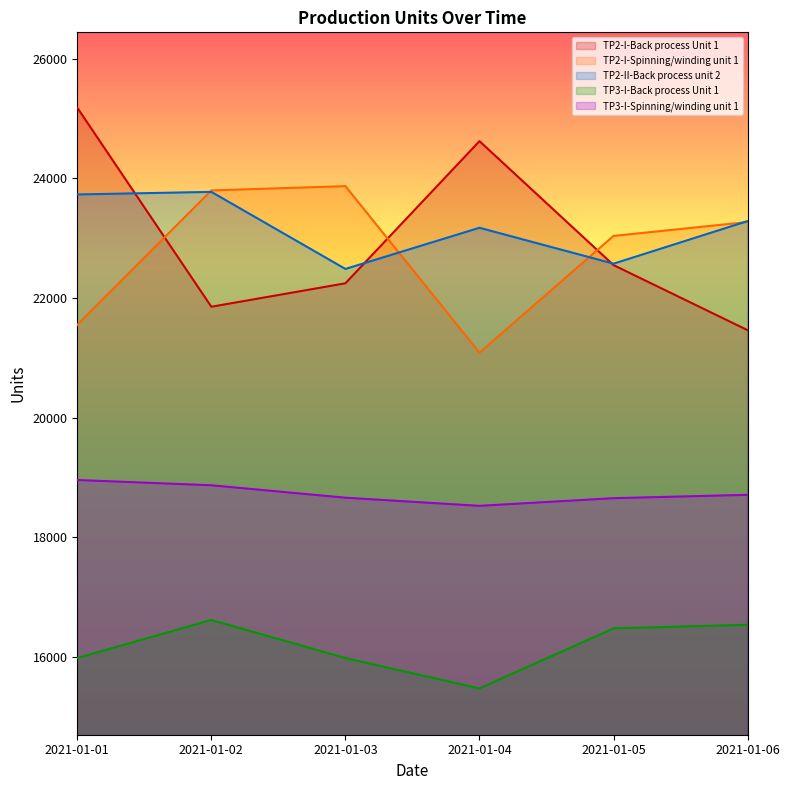

True or false: TP3-I-Back process Unit 1 has a value of 4878 at 2021-01-01.

False